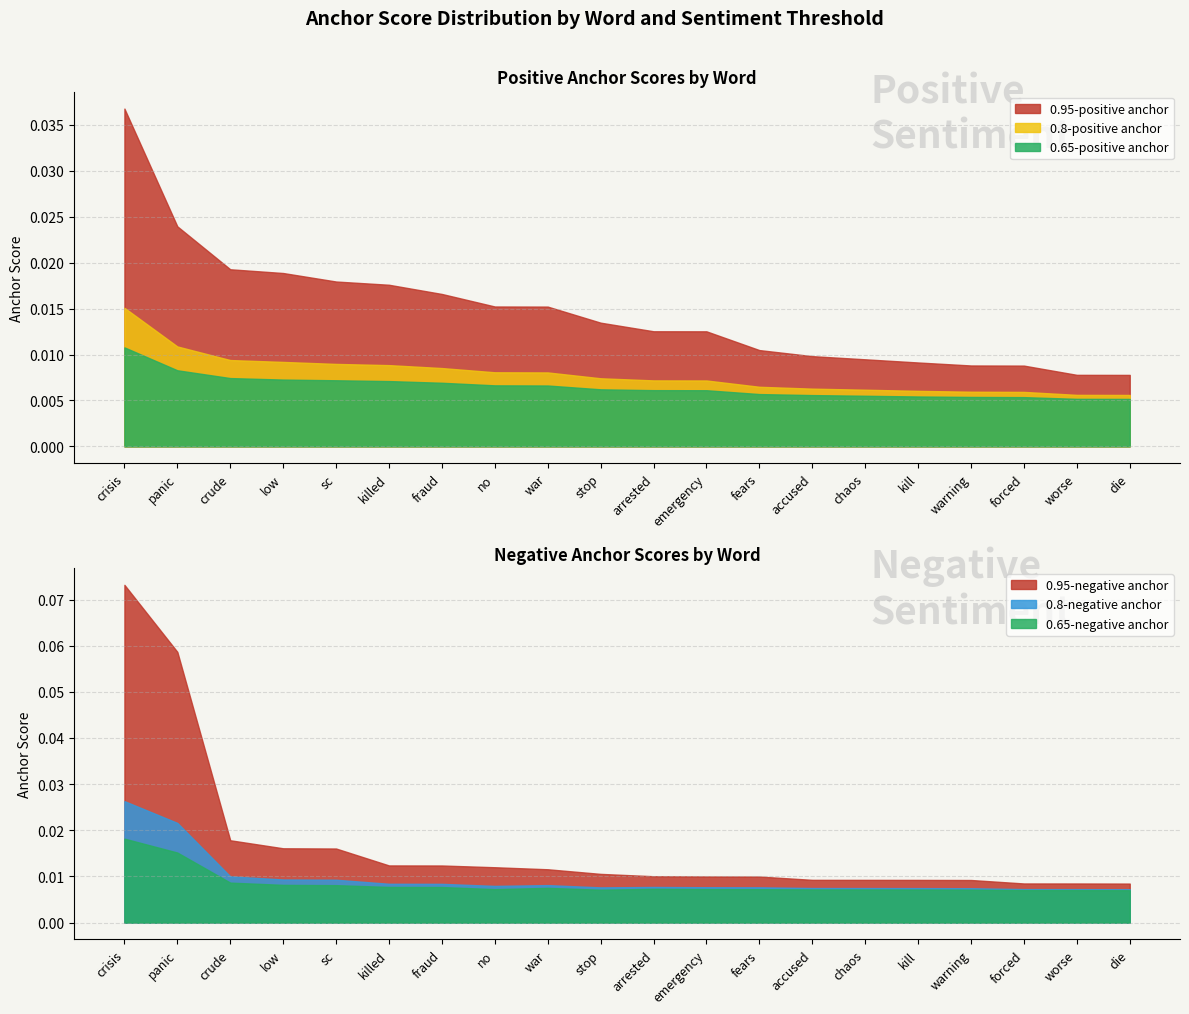

Which category has the lowest value in the 0.8-positive anchor series?

die